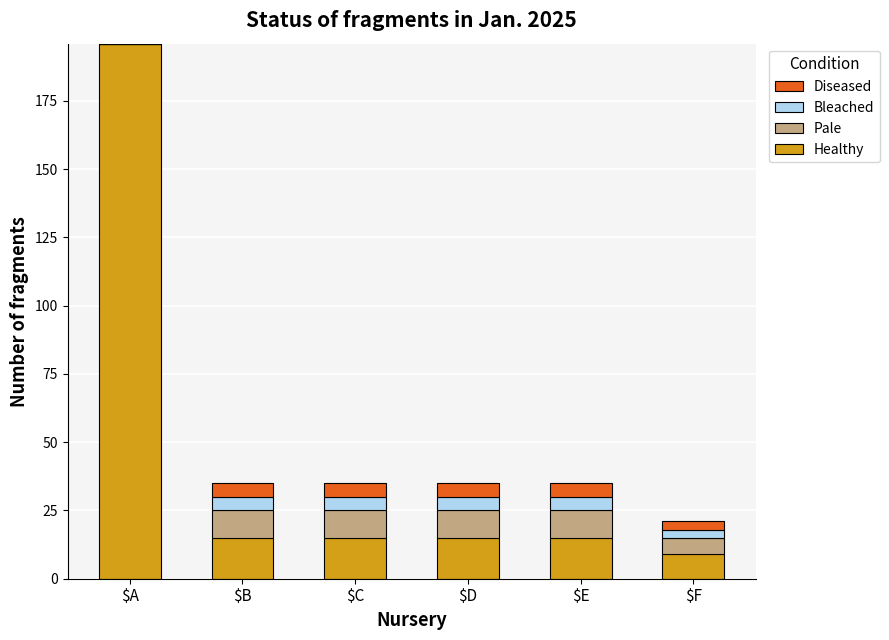

Are the bars horizontal?

No